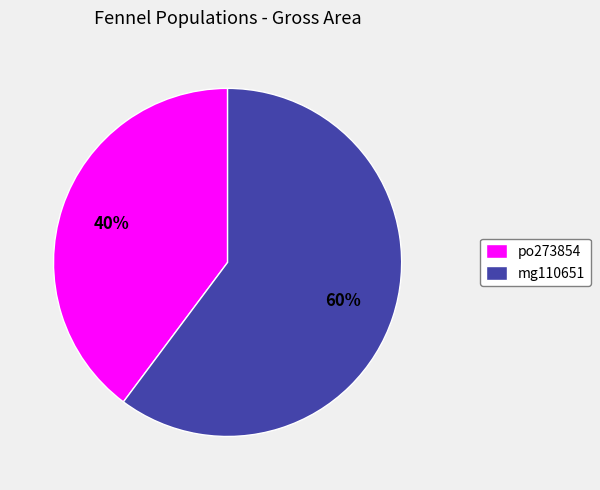

Which slice is the largest?

mg110651